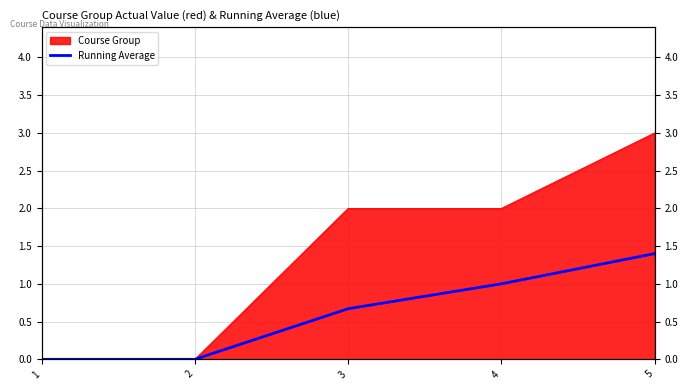

What is the sum of all values?

3.1